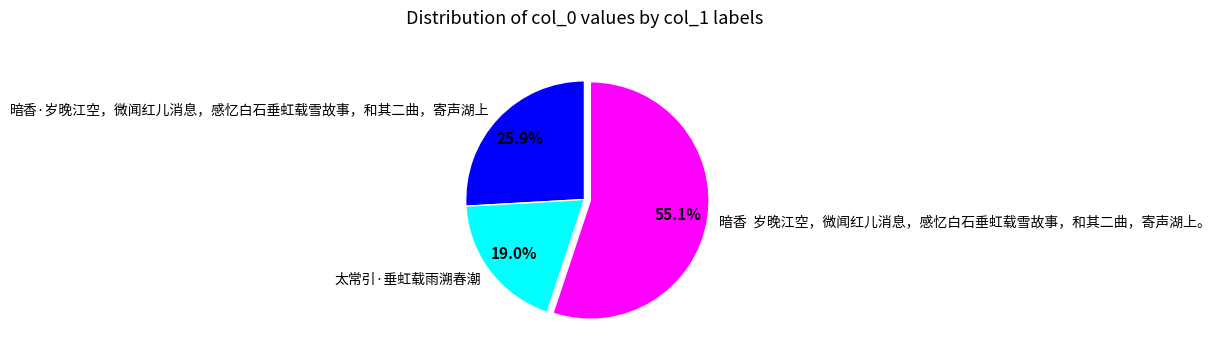

What percentage is the 太常引·垂虹载雨溯春潮 slice, to the nearest percent?

19%